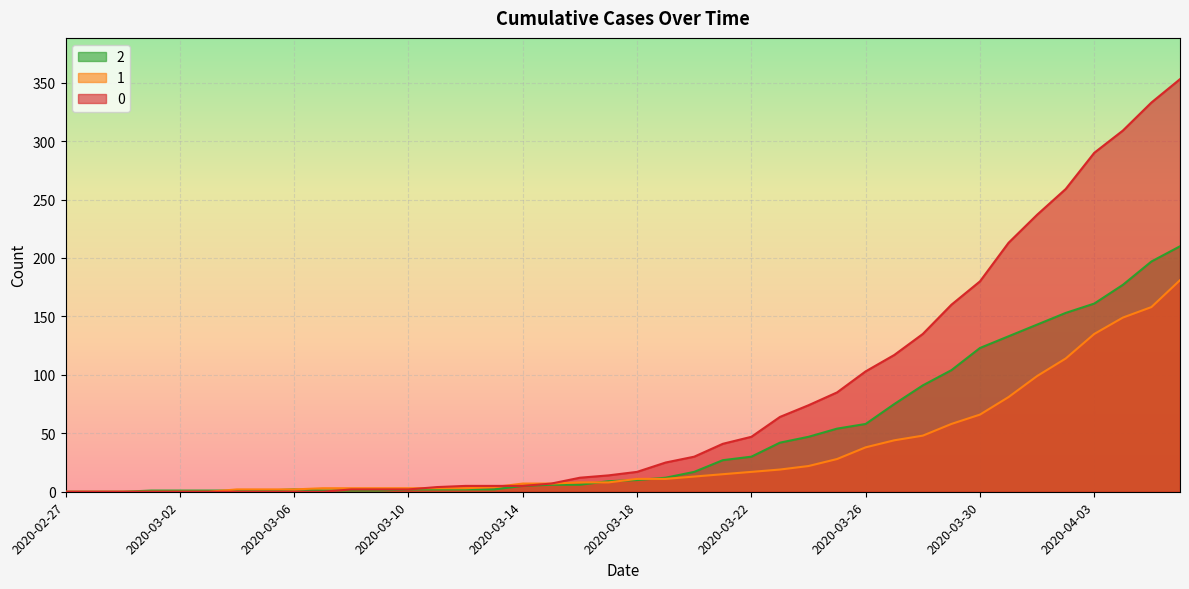

At which label is 0 closest to 176?

2020-03-30